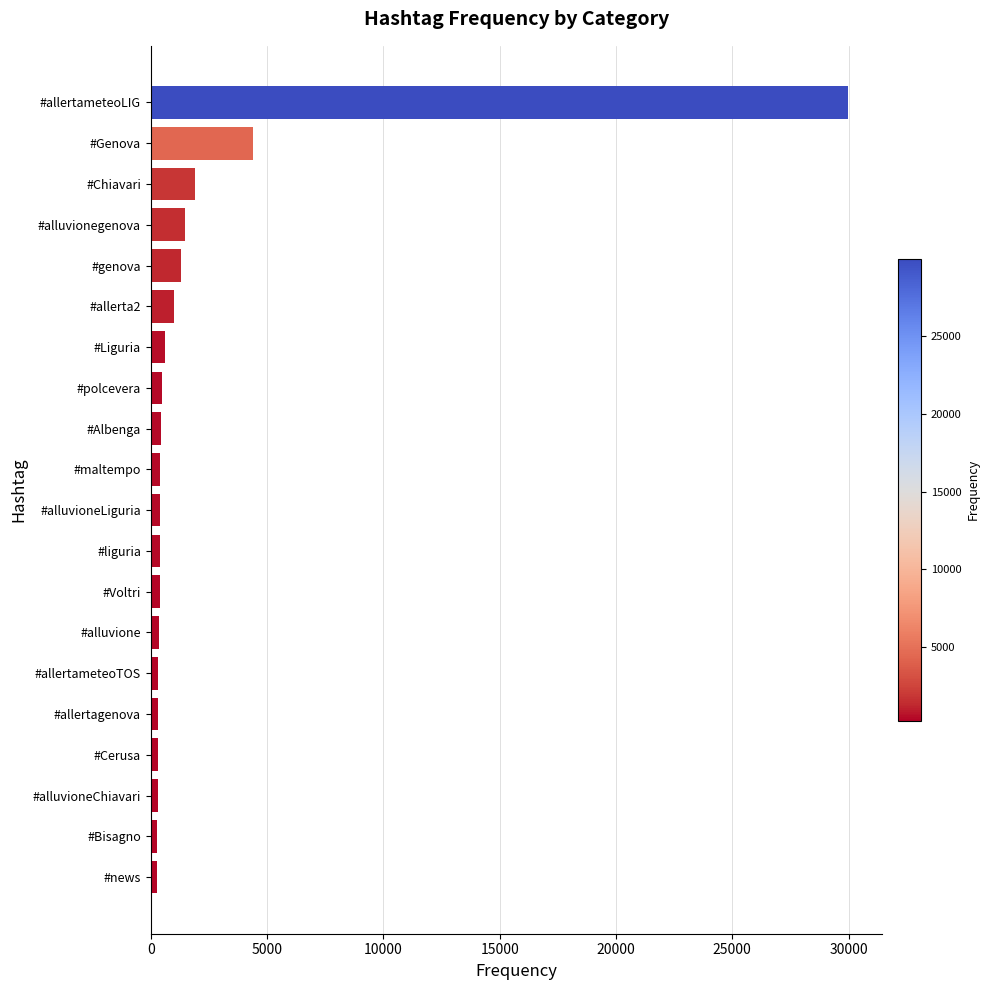

What is the label of the 19th bar from the bottom?

#Genova